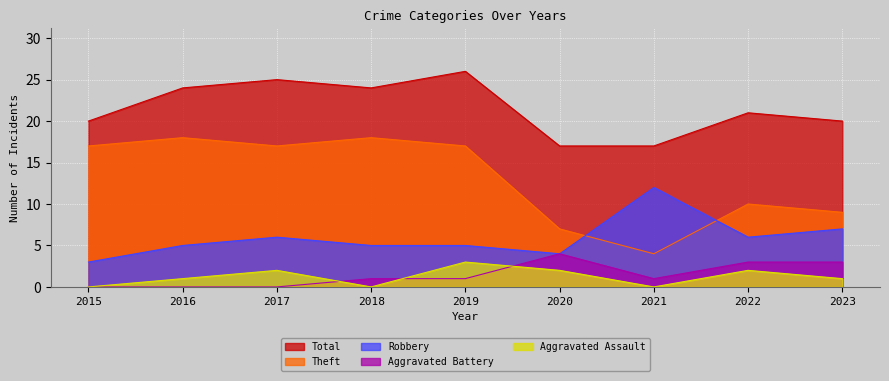

At which label does Robbery first exceed 5?

2017